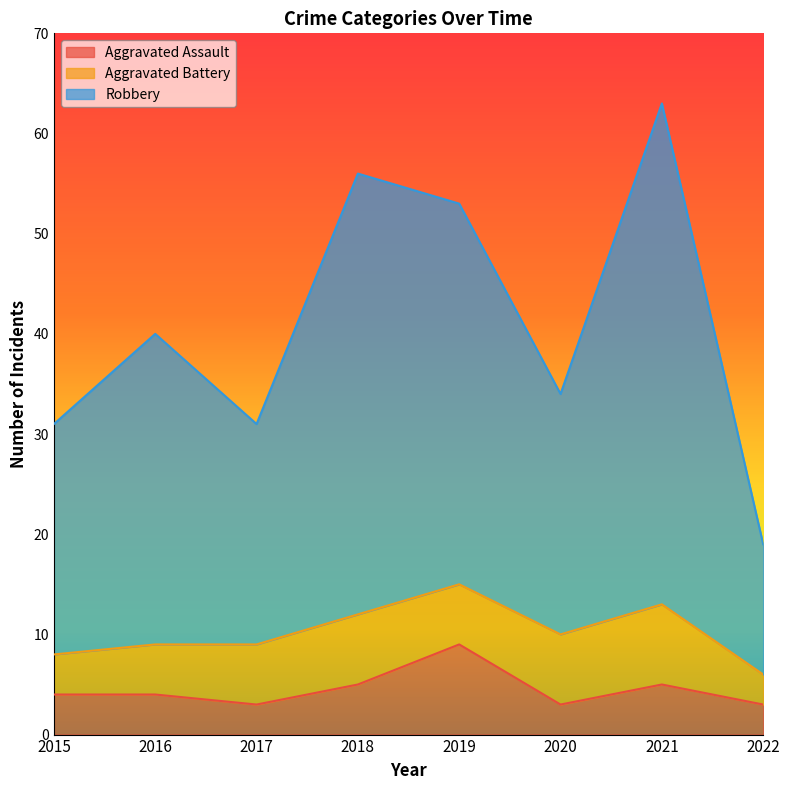

Where does the Robbery series first go above 40?

2018